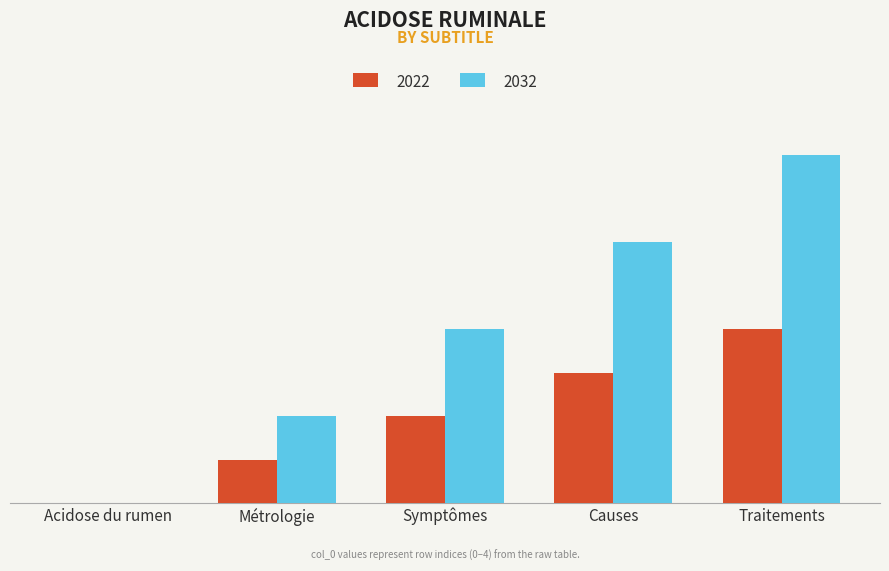

What are all the series names shown in the legend?

2022, 2032